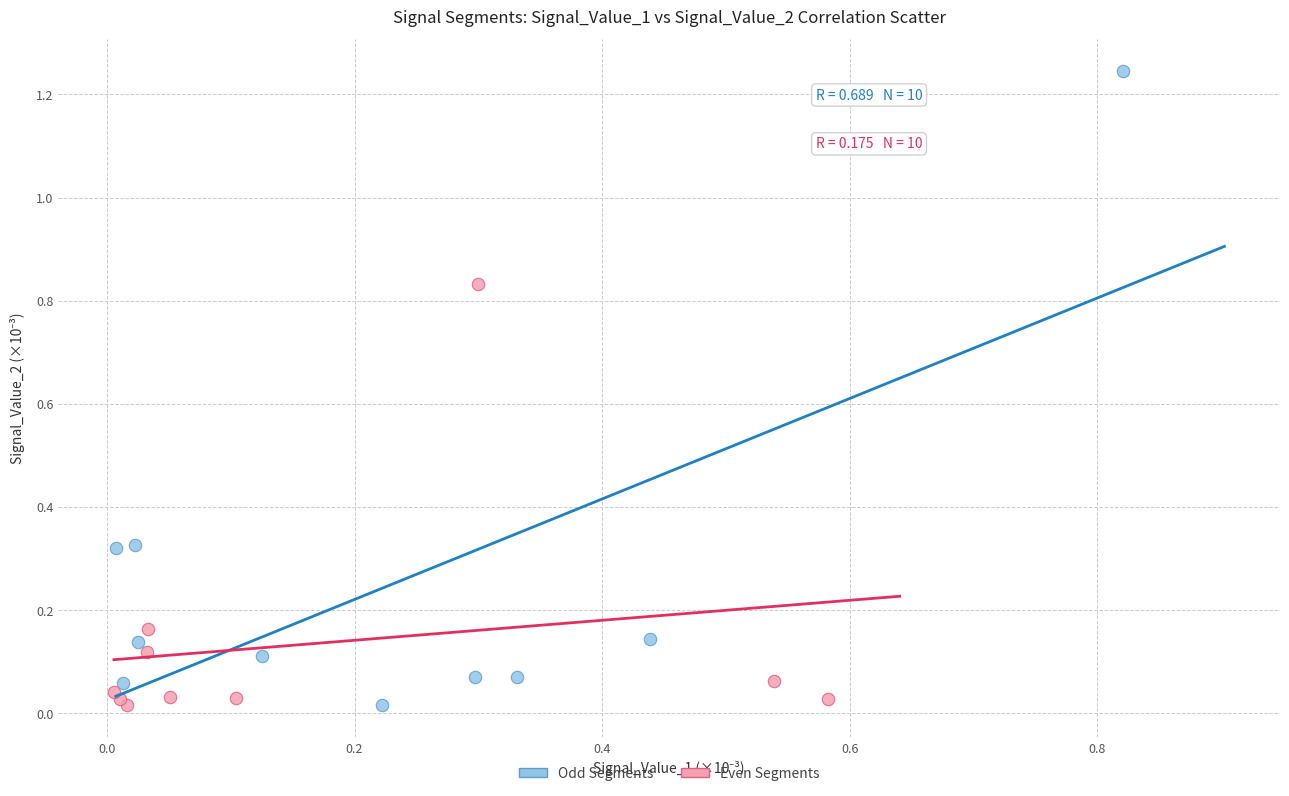

Which series has the largest Y range (max minus min)?

Odd Segments